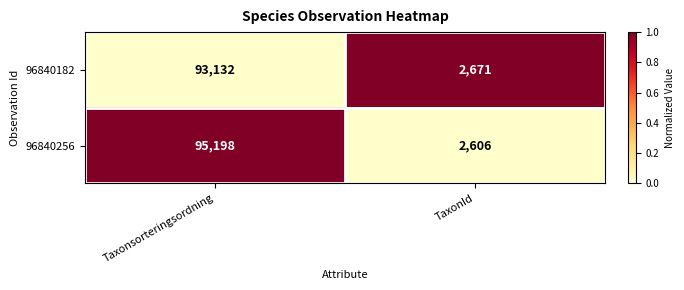

What is the sum of all 96840182 values?

95803